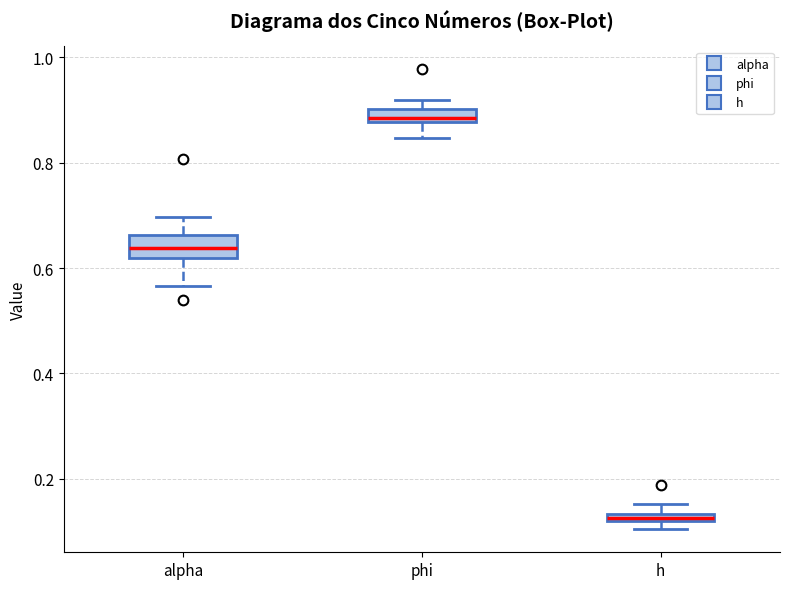

Where does the lower whisker of the box for phi end on the y-axis? The values are not printed on the chart, so give them approximately, as read against the axis.

0.84